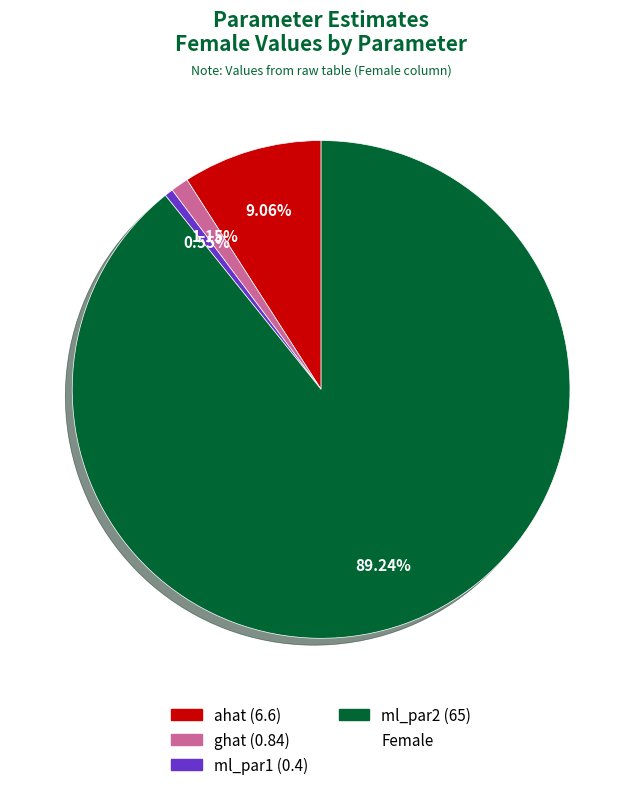

Is there any slice that represents more than half of the pie?

Yes